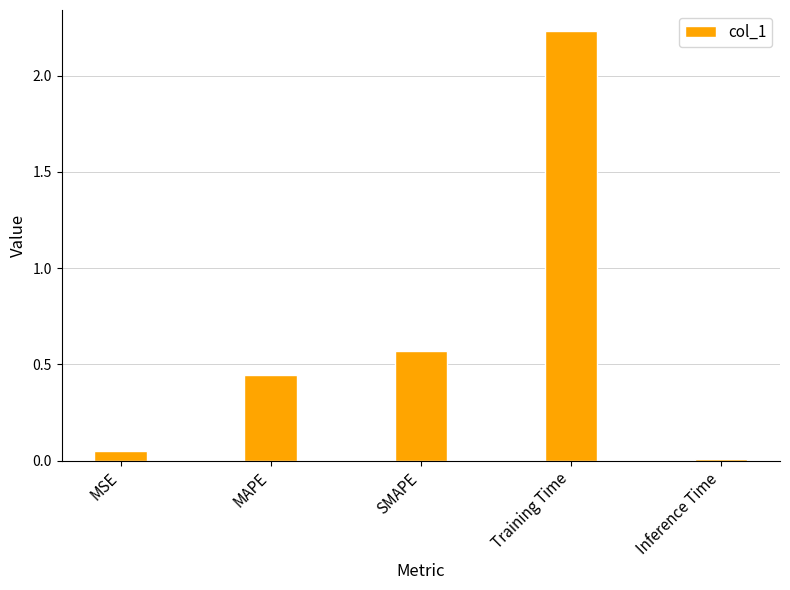

What is the sum of the values at MAPE and SMAPE?

1.0